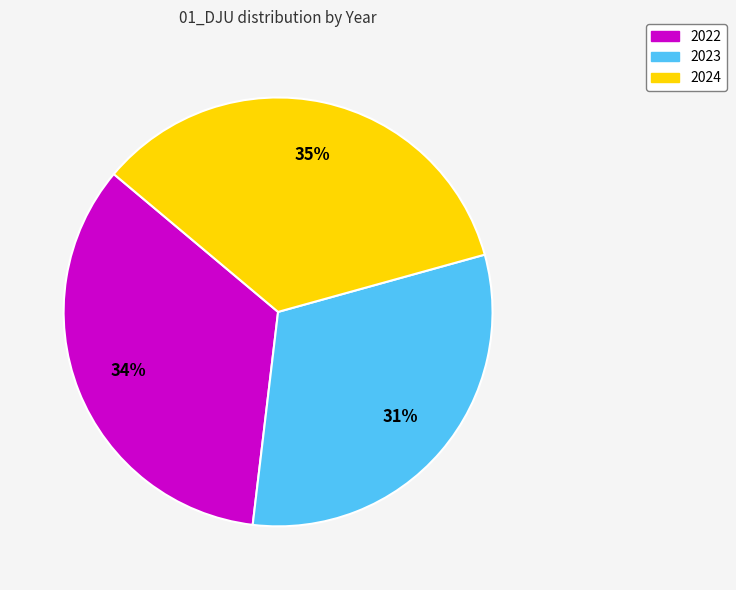

True or false: 2022 accounts for 34% of the total.

True